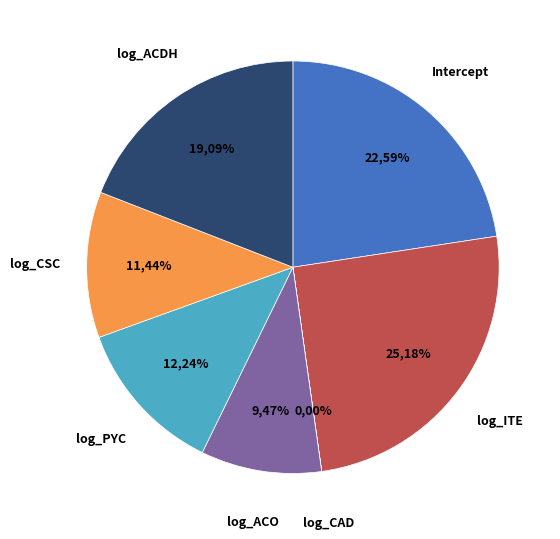

To the nearest percent, what is the difference between the largest and smallest slice percentages?

25%